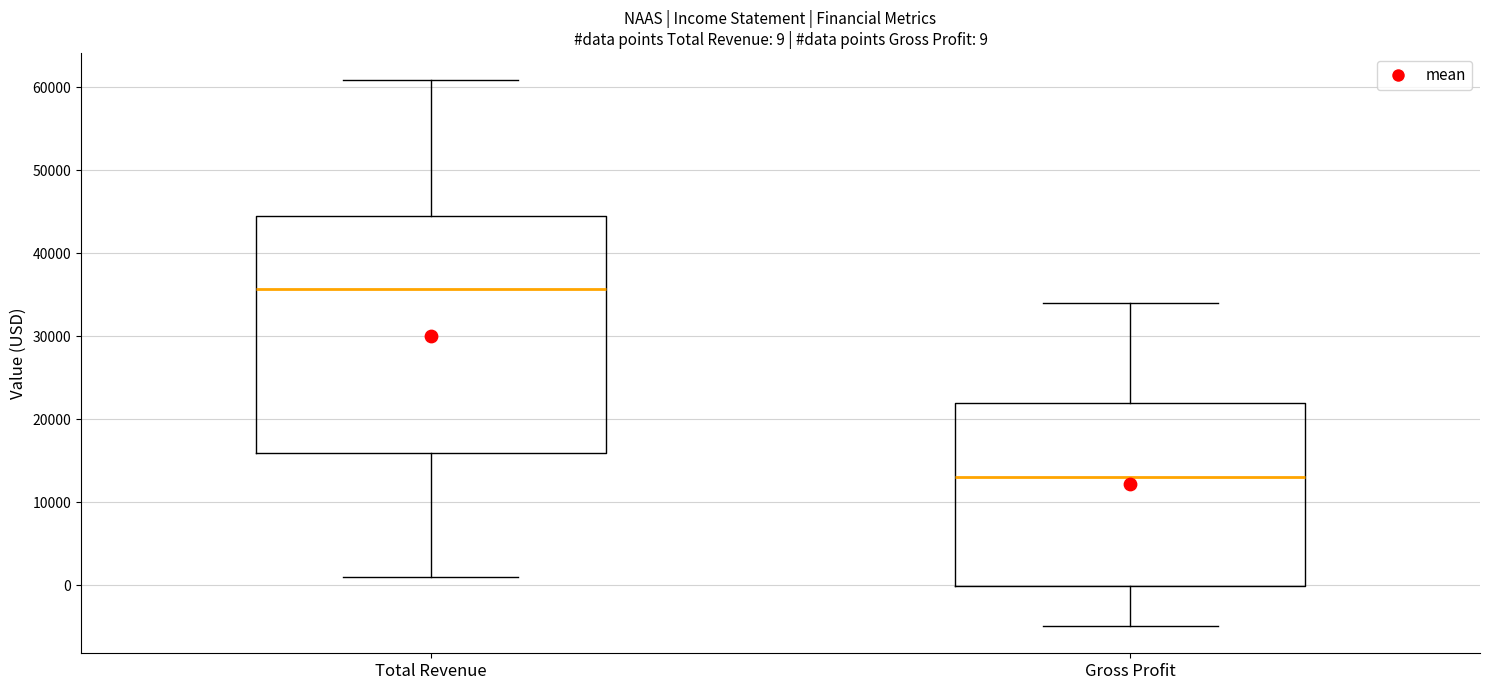

Comparing the boxes themselves (not the whiskers), which one is the tallest?

Total Revenue